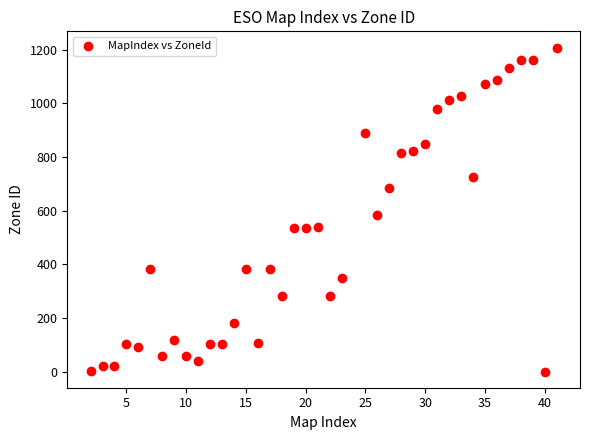

What is the range of Y values (max minus min)?

1208